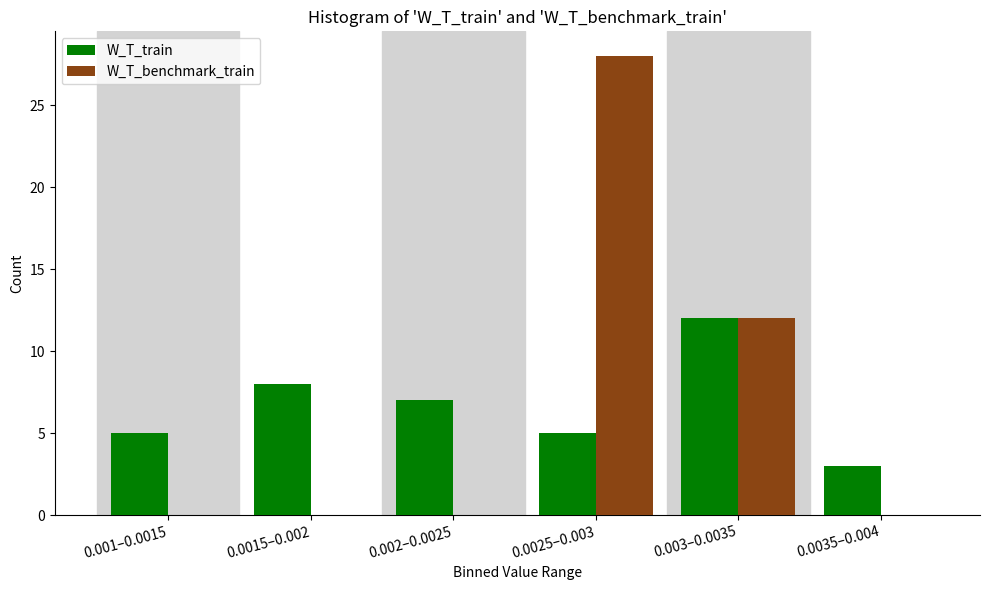

Reading left to right, transcribe all the data shown in this chart.

W_T_train: 0.001–0.0015=5	0.0015–0.002=8	0.002–0.0025=7	0.0025–0.003=5	0.003–0.0035=12	0.0035–0.004=3
W_T_benchmark_train: 0.001–0.0015=0	0.0015–0.002=0	0.002–0.0025=0	0.0025–0.003=28	0.003–0.0035=12	0.0035–0.004=0